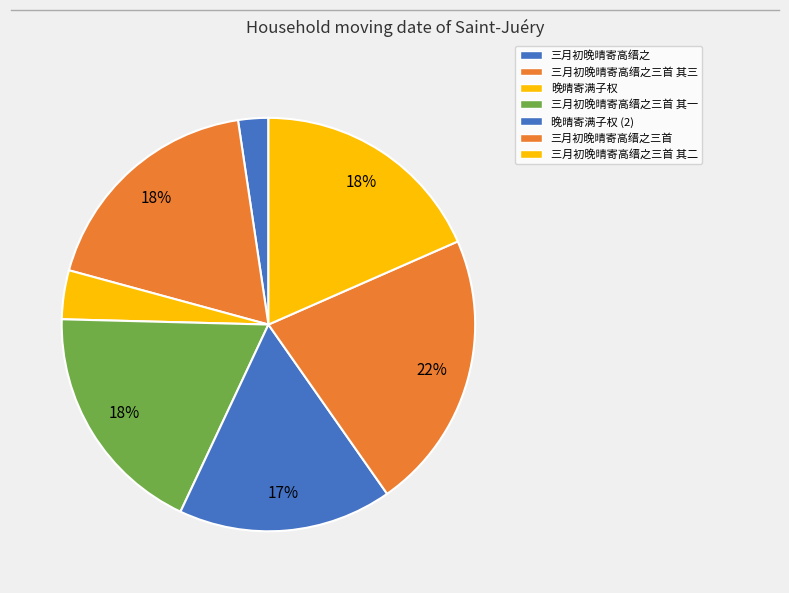

How many segments does this pie chart have?

7